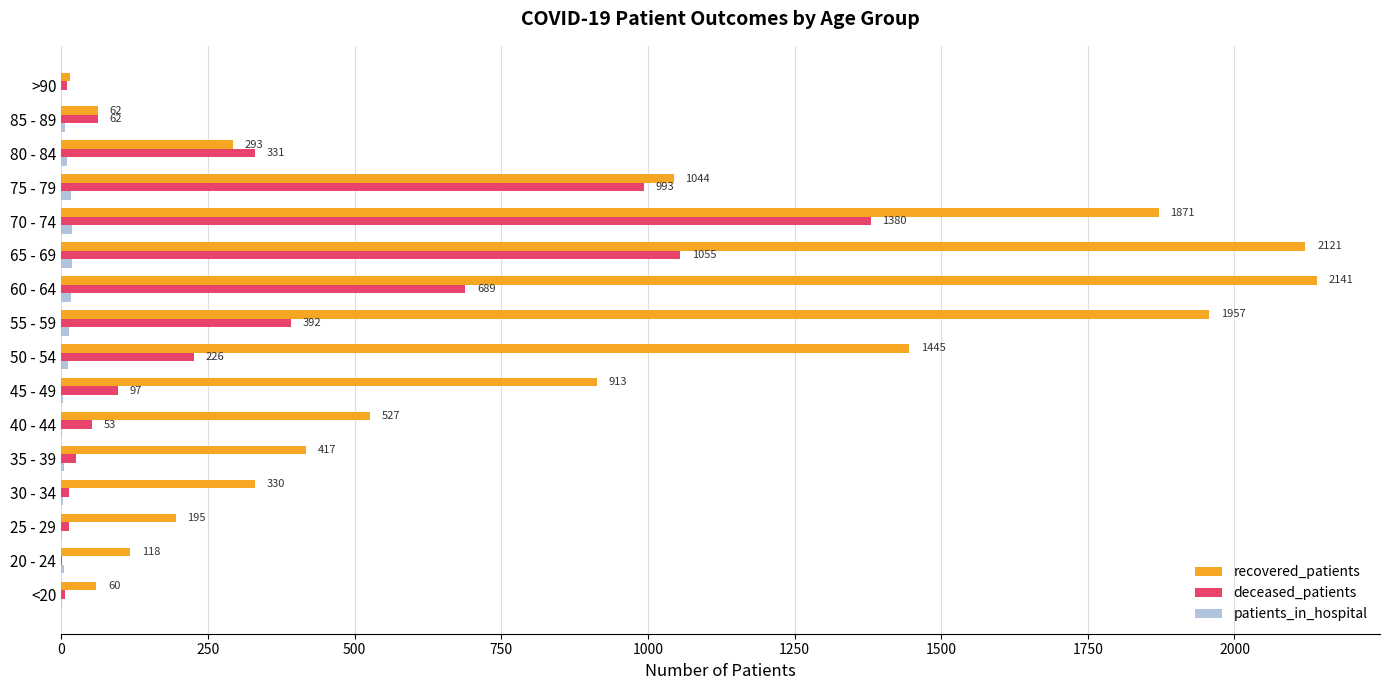

True or false: recovered_patients has a value of 1044 at 75 - 79.

True